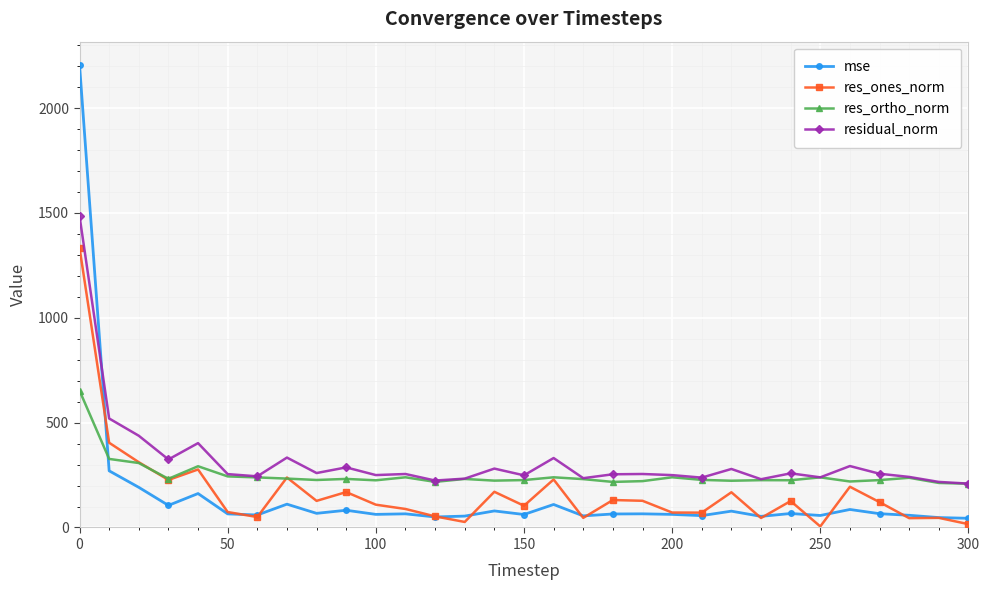

True or false: res_ones_norm has more than 2 points higher than both neighbors.

True